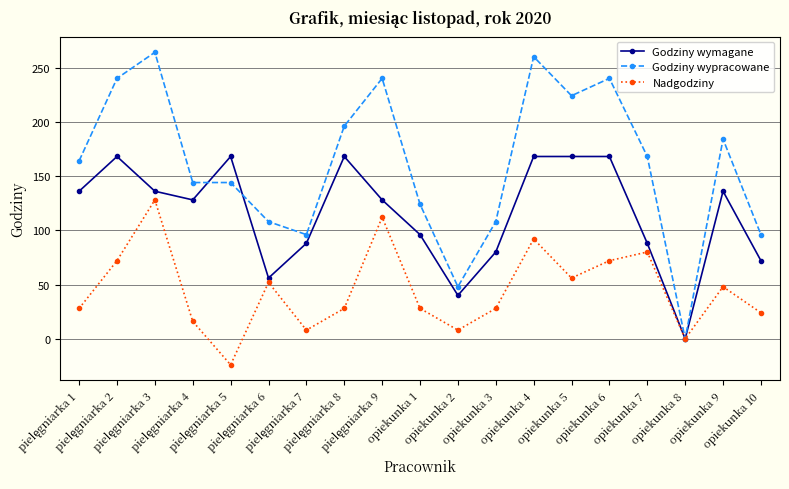

True or false: Nadgodziny has more than 0 points higher than both neighbors.

True